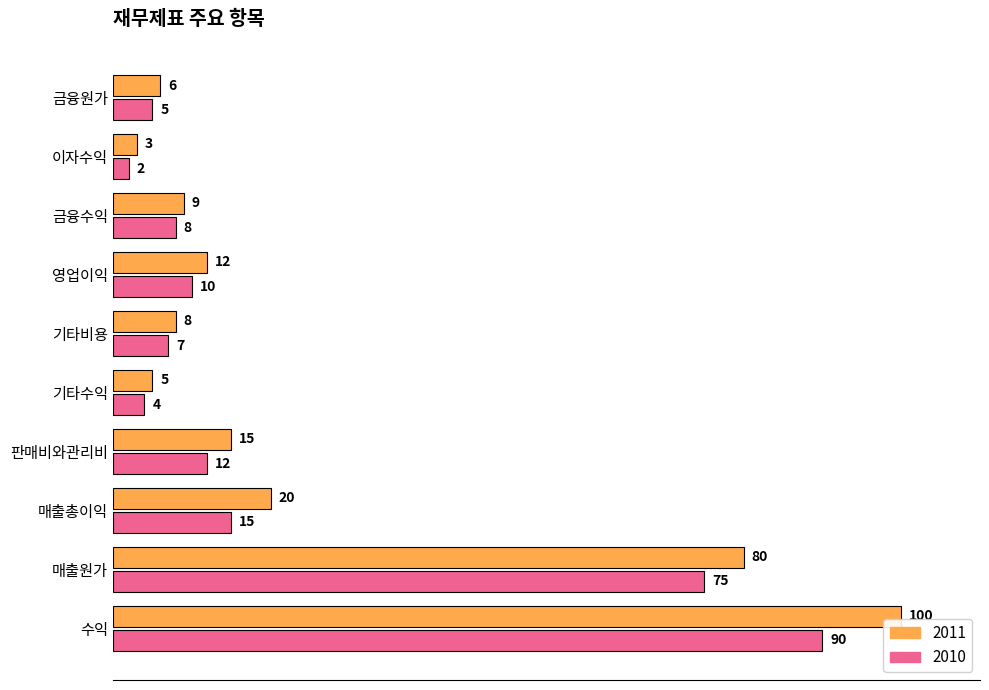

Between 기타수익 and 영업이익, which series saw the biggest shift?

2011